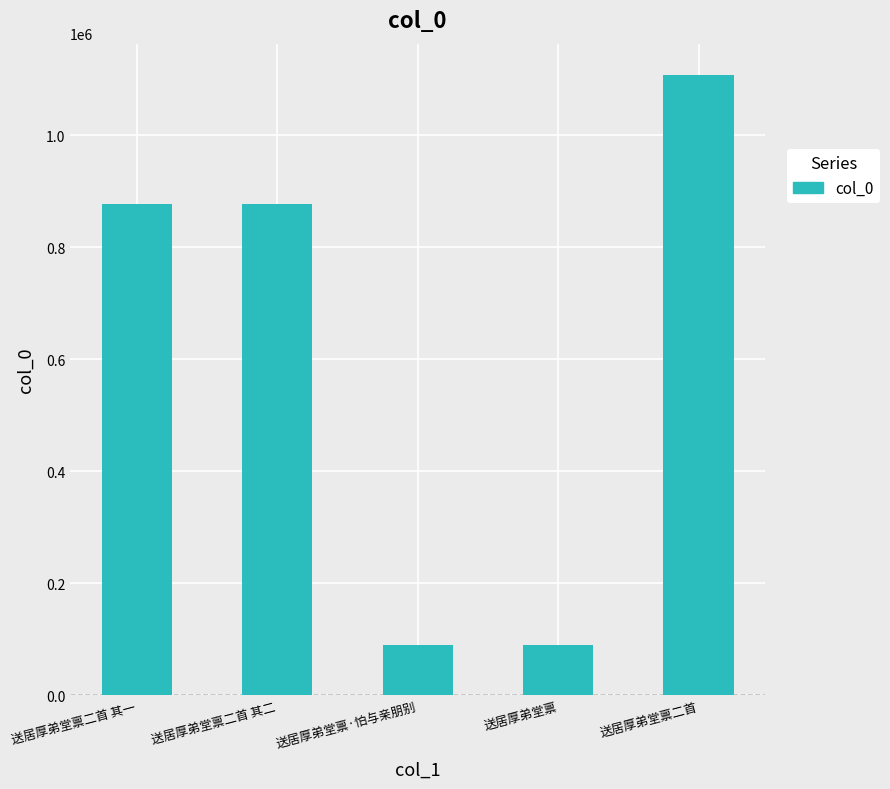

Which has a higher value, 送居厚弟堂禀二首 其二 or 送居厚弟堂禀·怕与亲朋别?

送居厚弟堂禀二首 其二